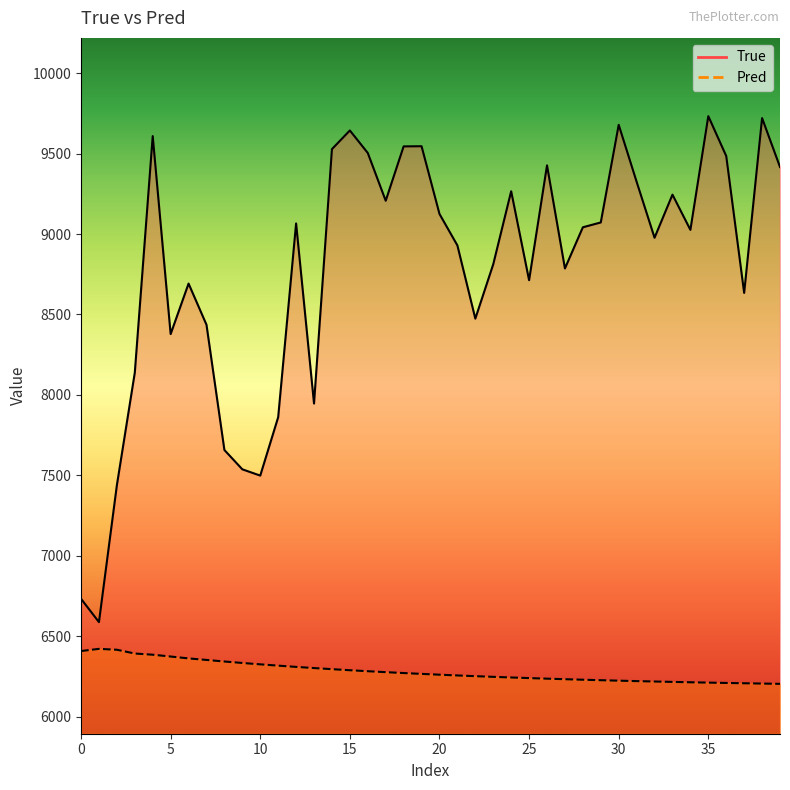

What is the difference between the maximum and minimum values in the True series?

3146.0